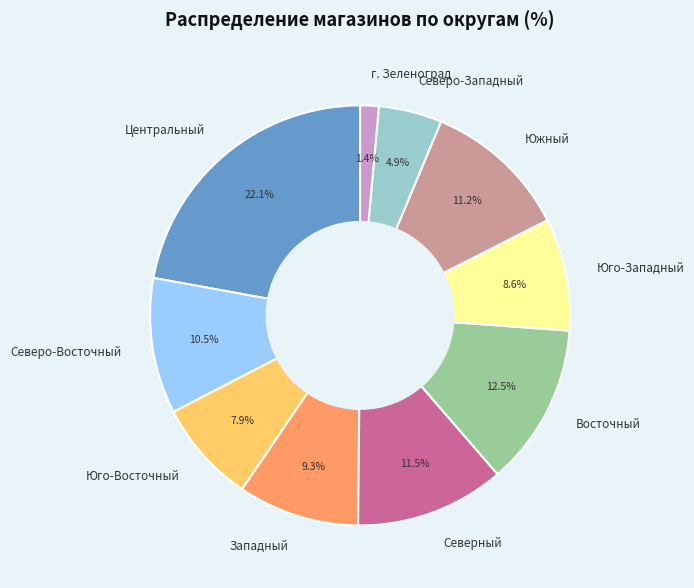

Count the number of slices in the pie.

10